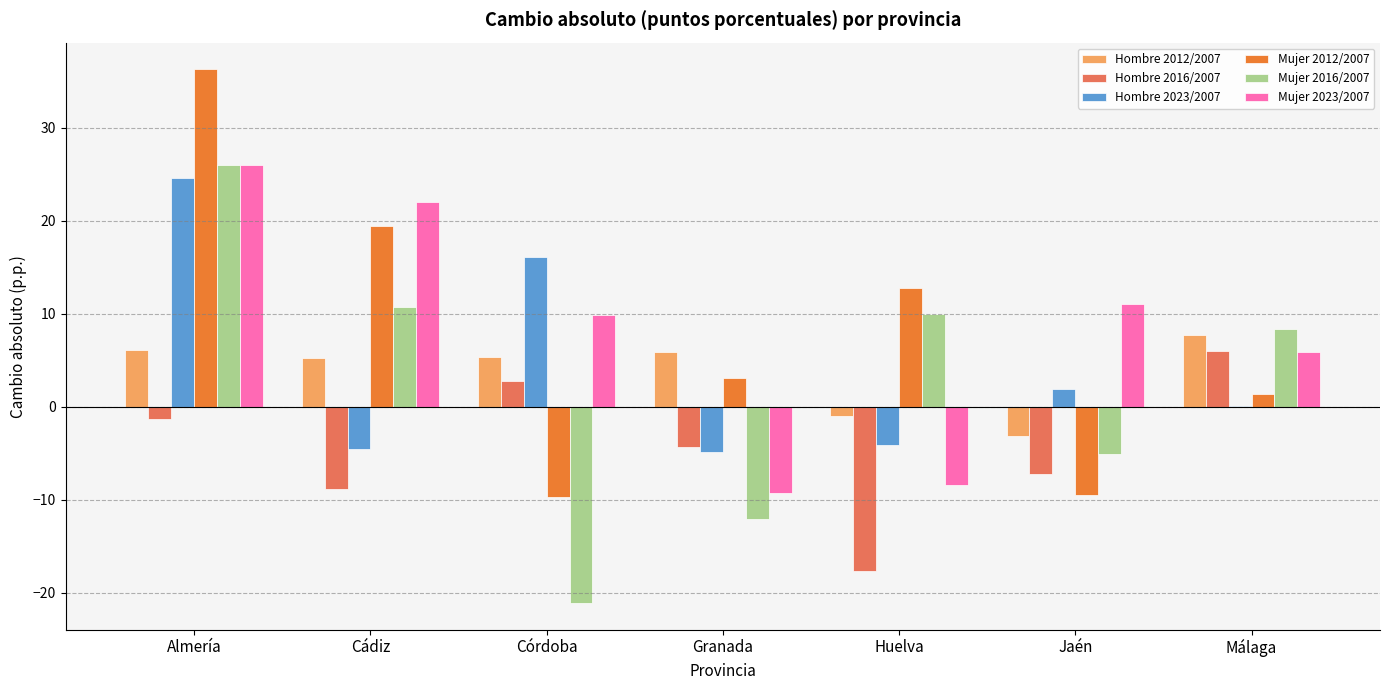

How many values in Hombre 2012/2007 are above zero?

5